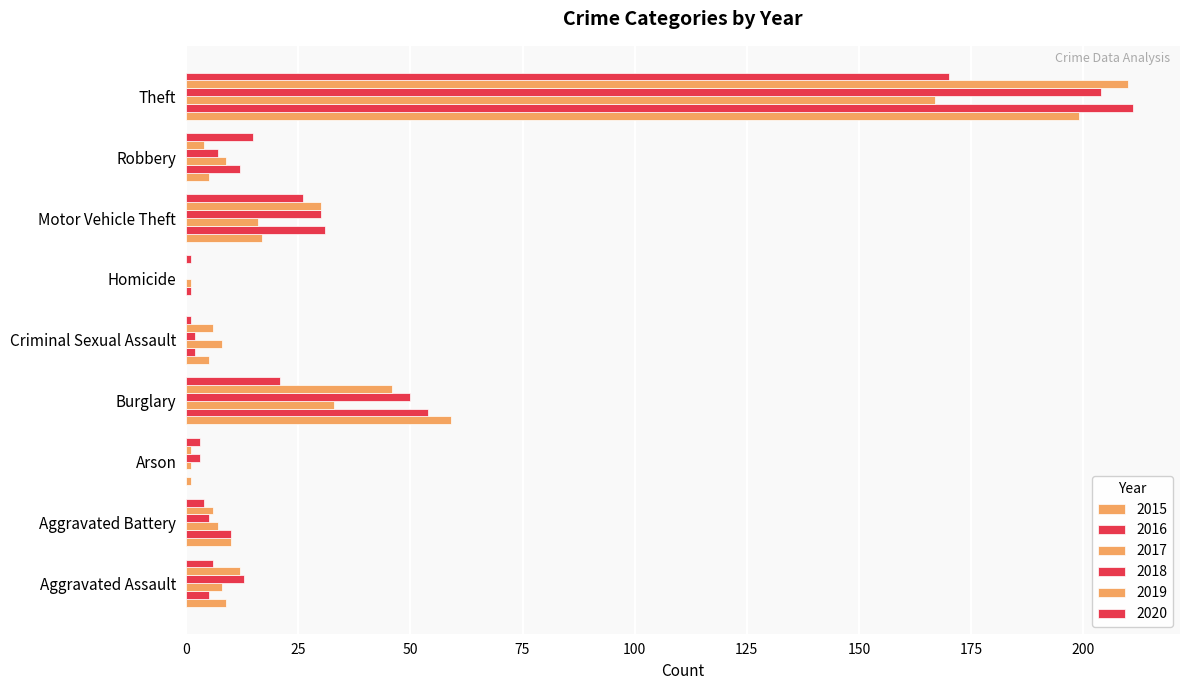

How many series are shown in this chart?

6